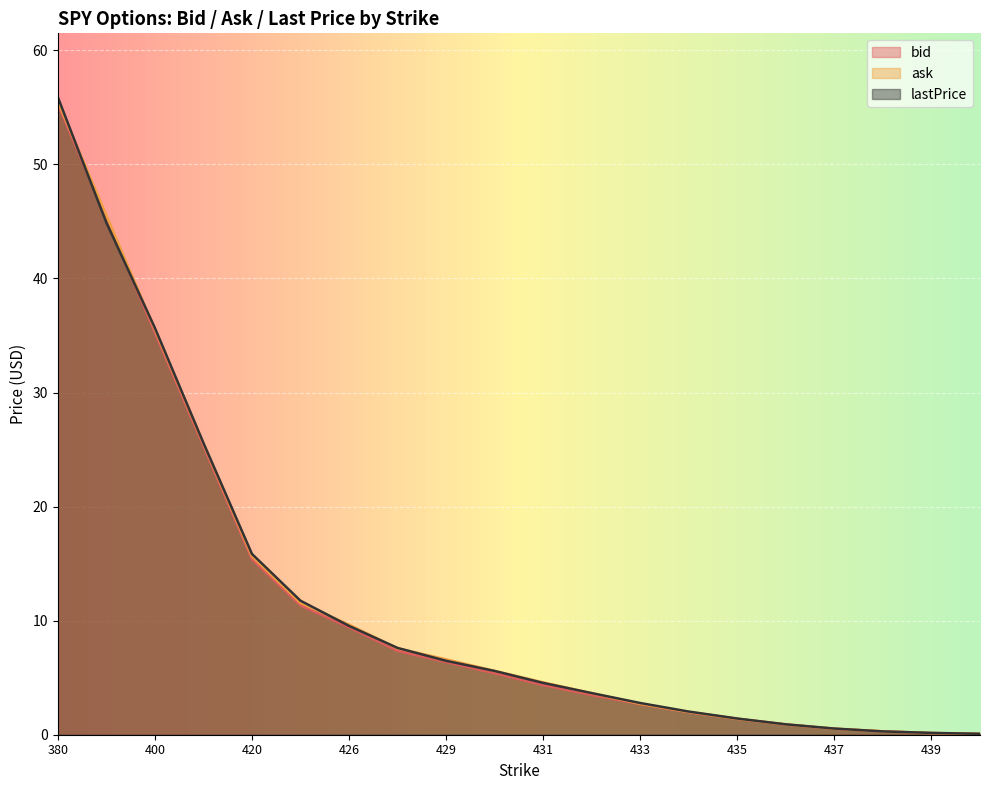

The value of ask at 430 is 8.0. True or false?

False